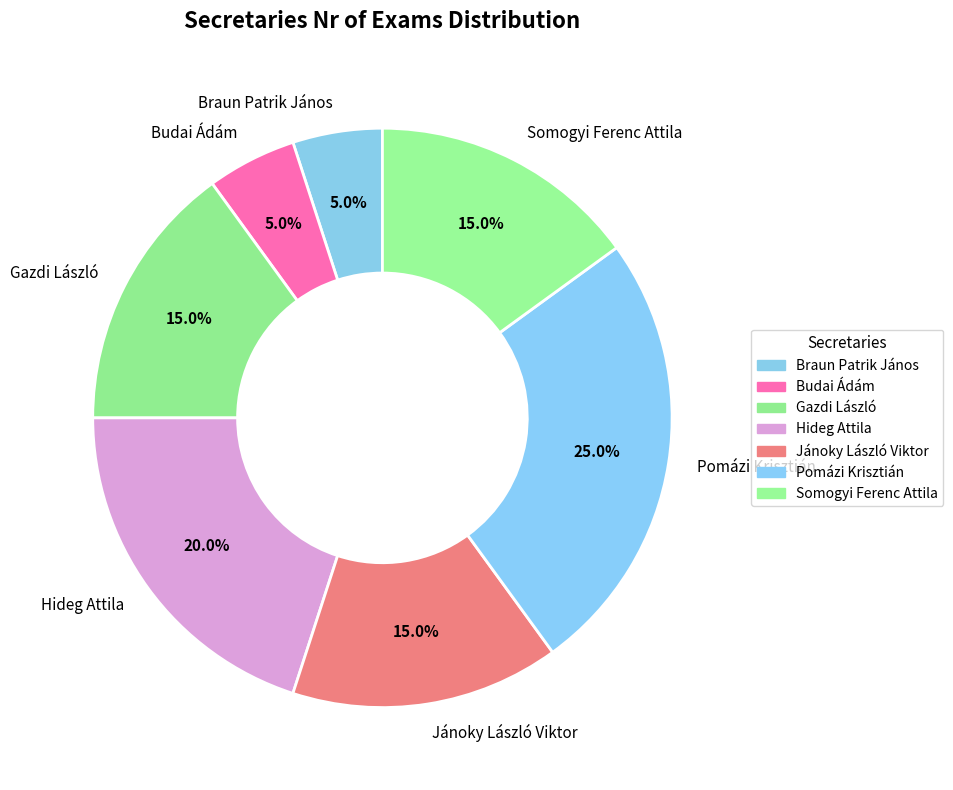

Approximately how many times larger is the value at Gazdi László compared to Jánoky László Viktor?

1.0